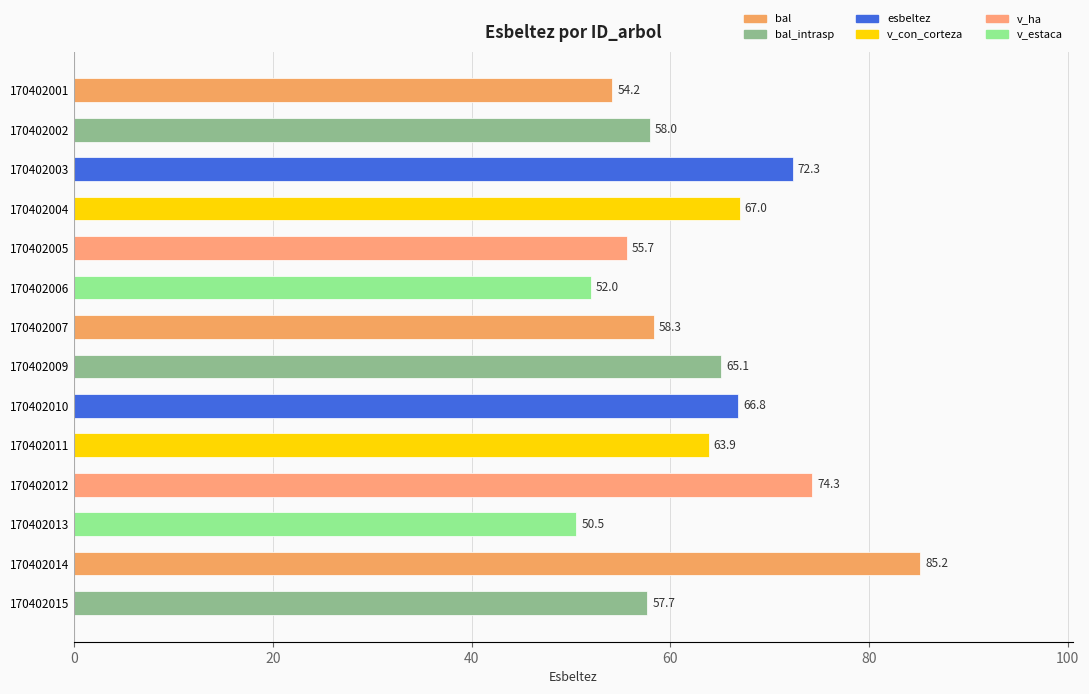

How many categories are shown in the chart?

14